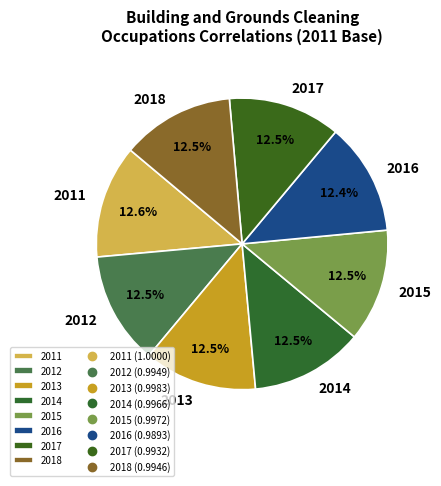

How many slices are in this pie chart?

8